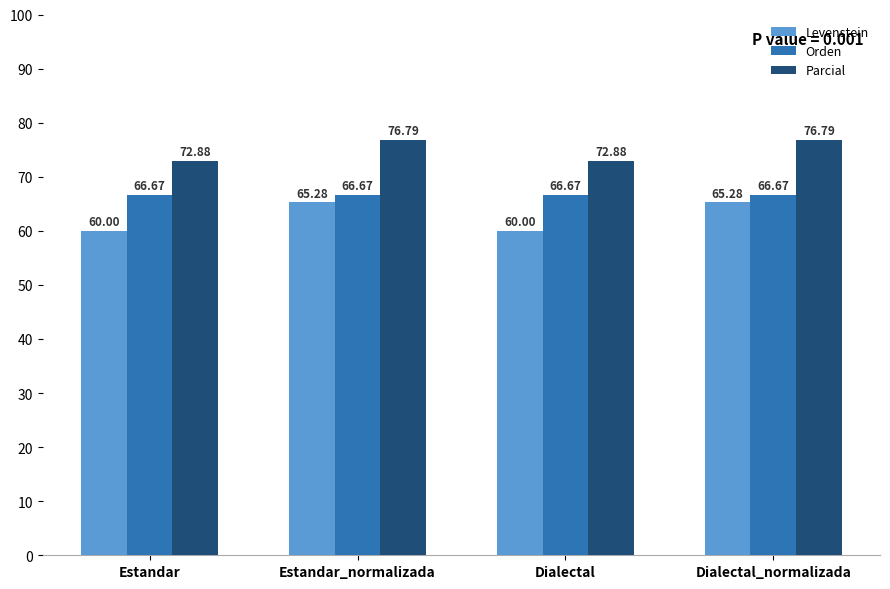

What value does the Orden series have at Estandar_normalizada?

66.7